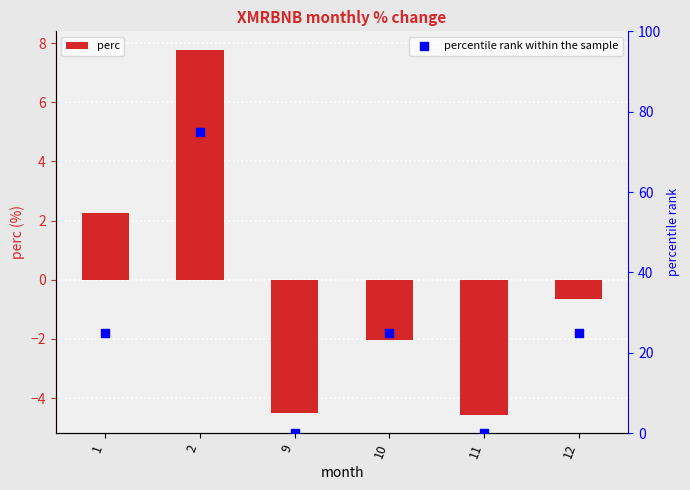

What is the total value across all series at 12?

24.4